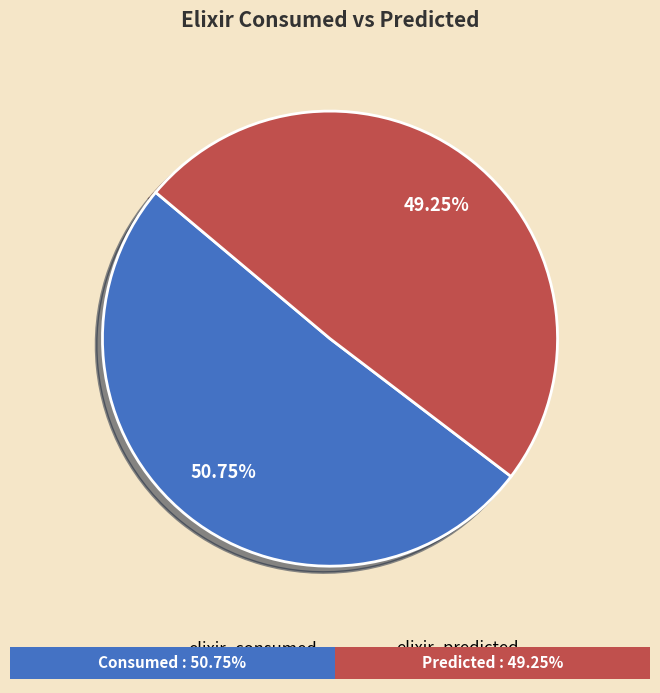

The 2 slice represents 16% of the pie. True or false?

False